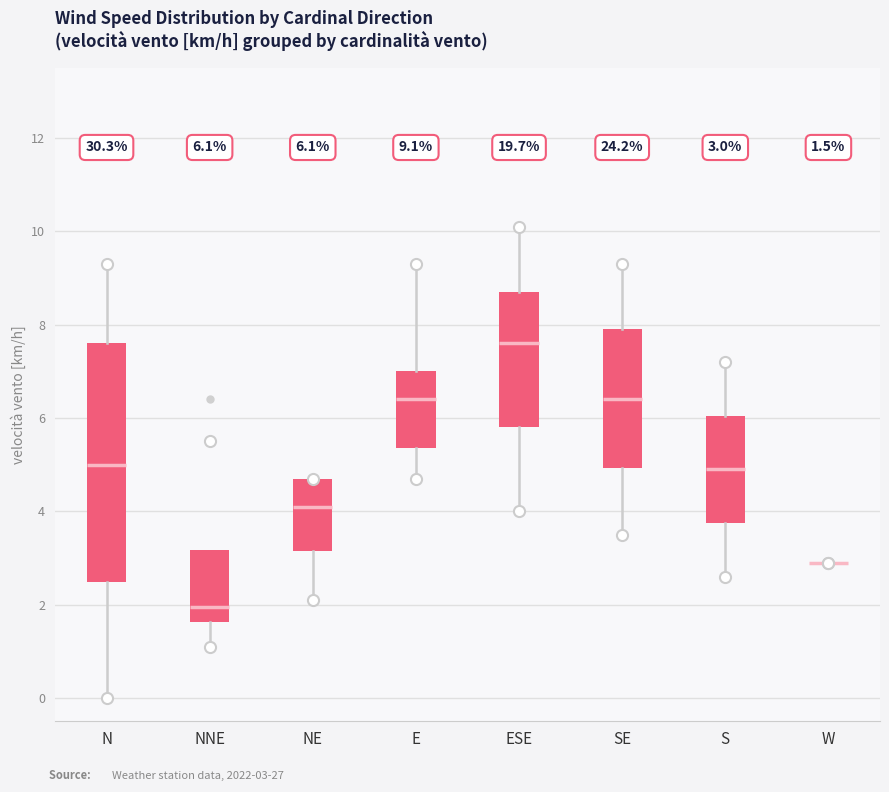

Comparing the boxes themselves (not the whiskers), which one is the tallest?

N